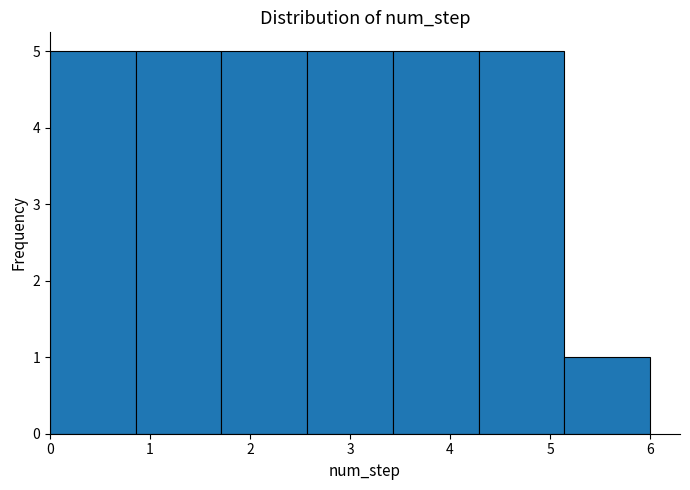

Reading left to right, list every bar in this chart as the range it spans on the x-axis followed by its height. Neither the bar edges nor the heights are printed on the chart, so give them approximately, as read against the axes.

0.0 to 0.9: 5
0.9 to 1.7: 5
1.7 to 2.6: 5
2.6 to 3.4: 5
3.4 to 4.3: 5
4.3 to 5.1: 5
5.1 to 6.0: 1